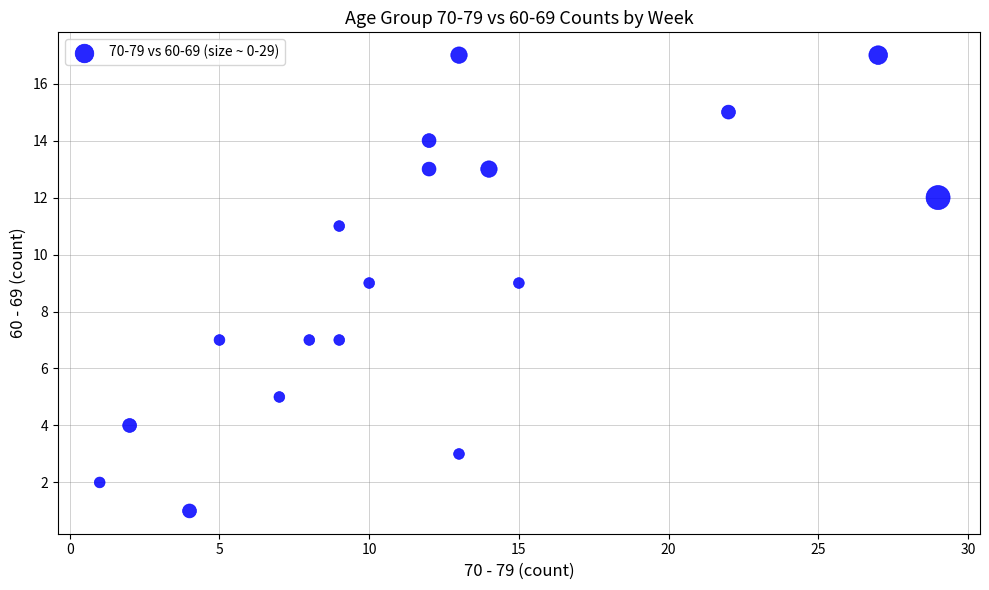

What is the range of Y values (max minus min)?

16